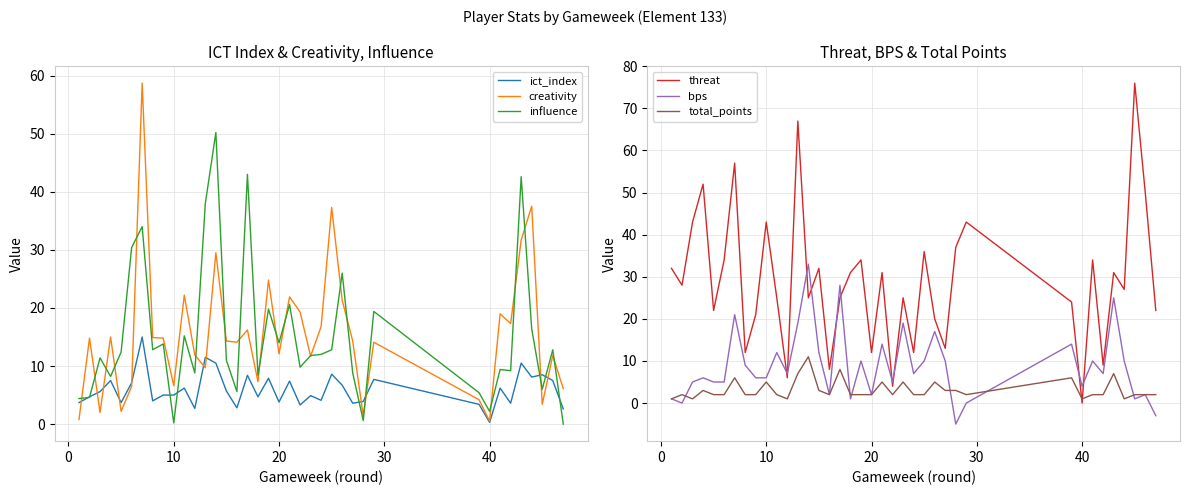

Is this an area chart (filled region under the line)?

No